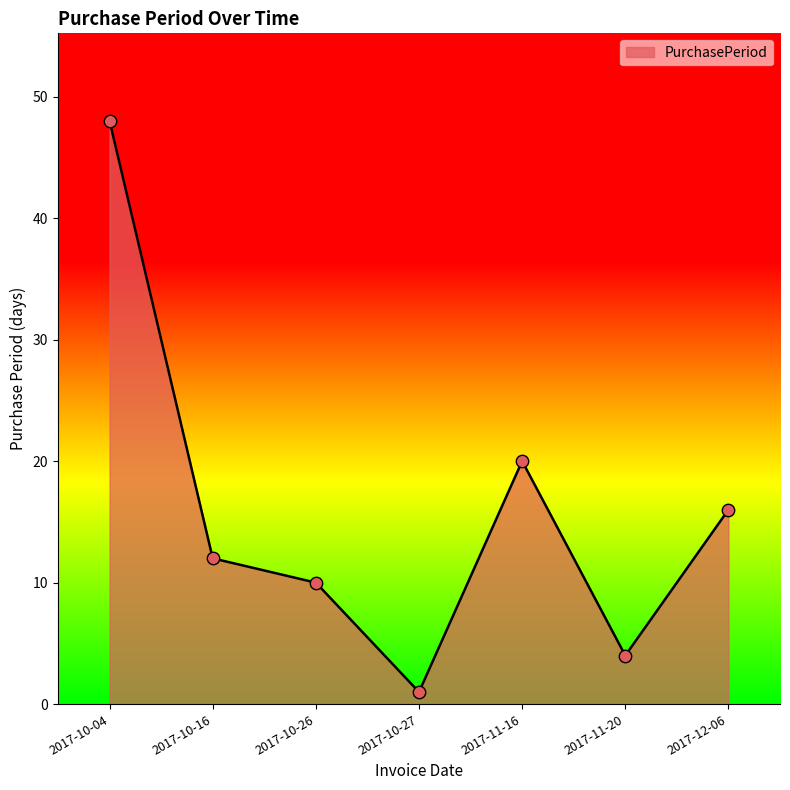

What is the ratio of the value at 2017-11-20 to the value at 2017-10-04?

0.1